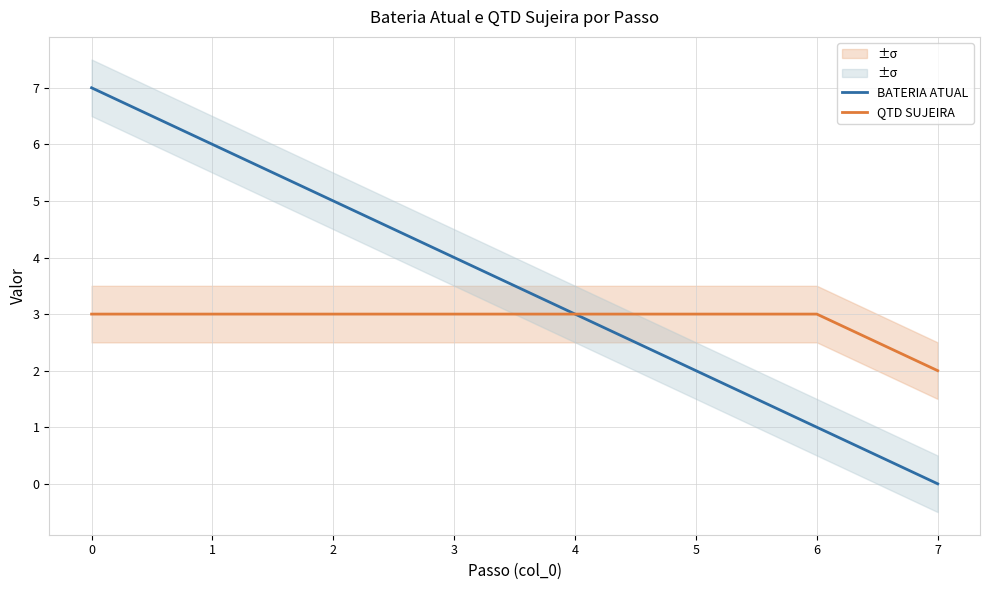

What value does the BATERIA ATUAL series have at 3?

4